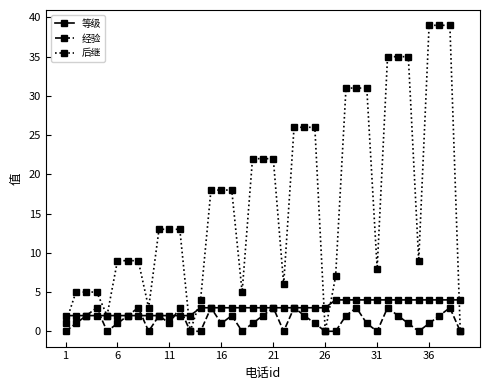

Rank the series by their maximum value, from lowest to highest.

经验, 等级, 后继